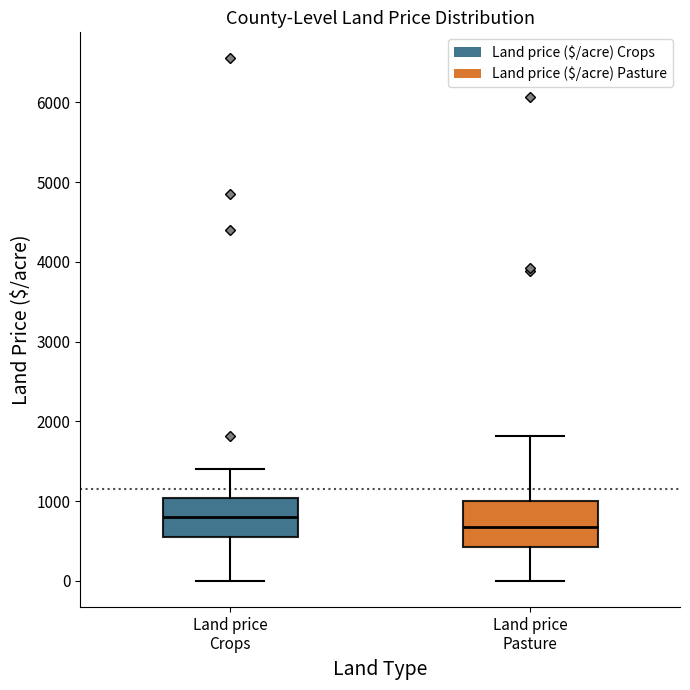

Where does the upper whisker of the box for Land price Crops end on the y-axis? The values are not printed on the chart, so give them approximately, as read against the axis.

1400